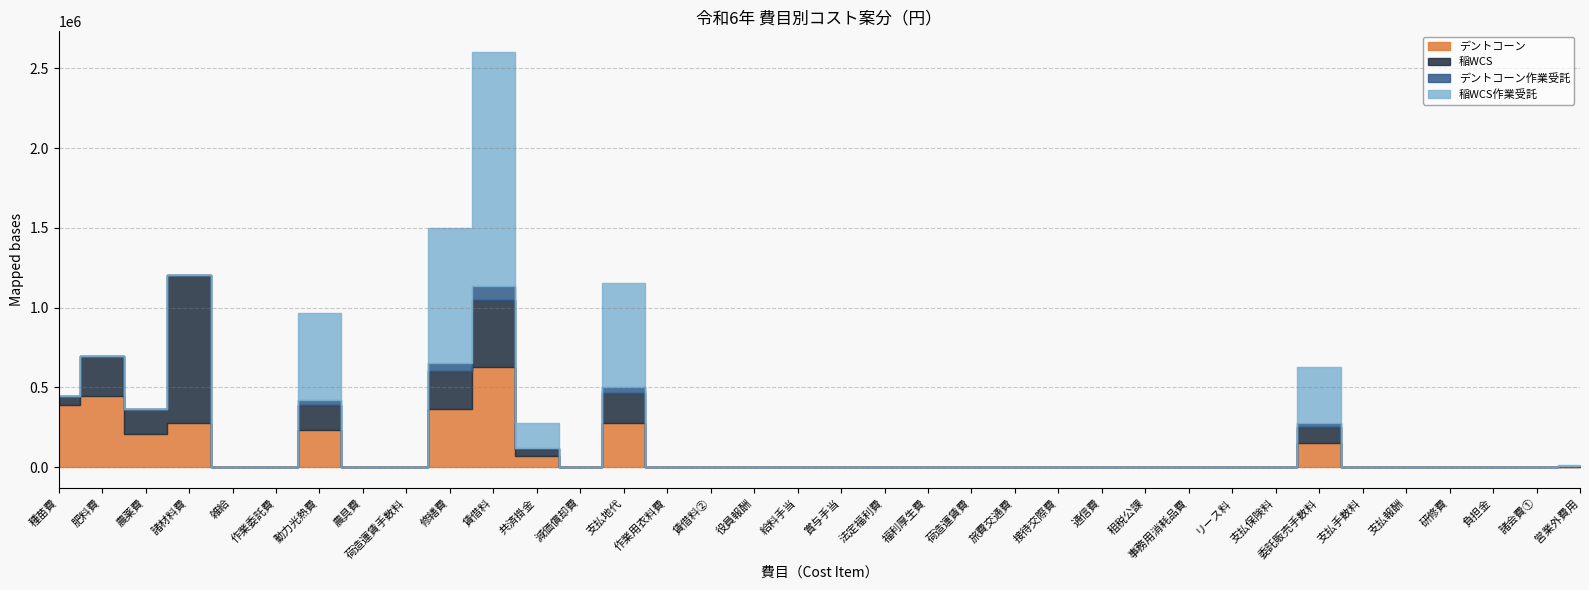

Reading left to right, extract all data points from this chart.

デントコーン: 389800.0	445818.2	210393.6	278500.0	0.0	0.0	233290.1	0.0	0.0	362538.2	628914.1	67092.3	0.0	278590.7	0.0	0.0	0.0	0.0	0.0	0.0	0.0	0.0	0.0	0.0	0.0	0.0	0.0	0.0	0.0	151786.8	0.0	0.0	0.0	0.0	0.0	3593.7
稲WCS: 54572.7	253915.5	153560.0	922800.0	0.0	0.0	154165.1	0.0	0.0	239576.1	415605.3	44336.6	0.0	184101.1	0.0	0.0	0.0	0.0	0.0	0.0	0.0	0.0	0.0	0.0	0.0	0.0	0.0	0.0	0.0	100305.3	0.0	0.0	0.0	0.0	0.0	2374.8
デントコーン作業受託: 0.0	0.0	0.0	0.0	0.0	0.0	34231.5	0.0	0.0	53196.6	92282.9	9844.7	0.0	40878.6	0.0	0.0	0.0	0.0	0.0	0.0	0.0	0.0	0.0	0.0	0.0	0.0	0.0	0.0	0.0	22272.2	0.0	0.0	0.0	0.0	0.0	527.3
稲WCS作業受託: 0.0	0.0	0.0	0.0	0.0	0.0	543140.2	0.0	0.0	844052.4	1464222.0	156202.7	0.0	648607.9	0.0	0.0	0.0	0.0	0.0	0.0	0.0	0.0	0.0	0.0	0.0	0.0	0.0	0.0	0.0	353386.2	0.0	0.0	0.0	0.0	0.0	8366.7